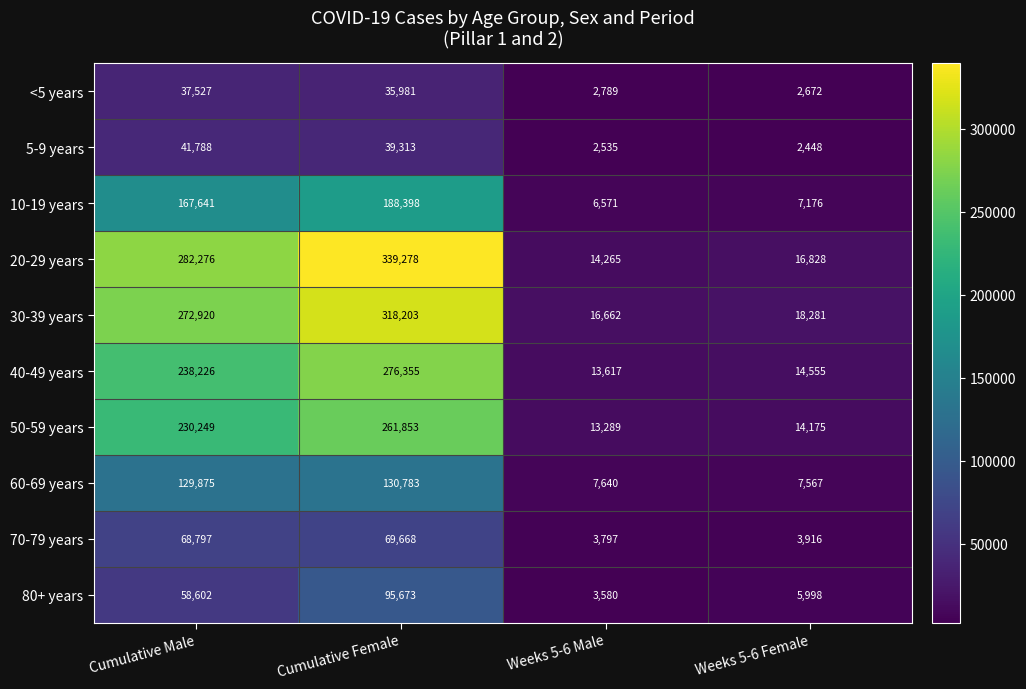

What is the sum of all 10-19 years values?

369786